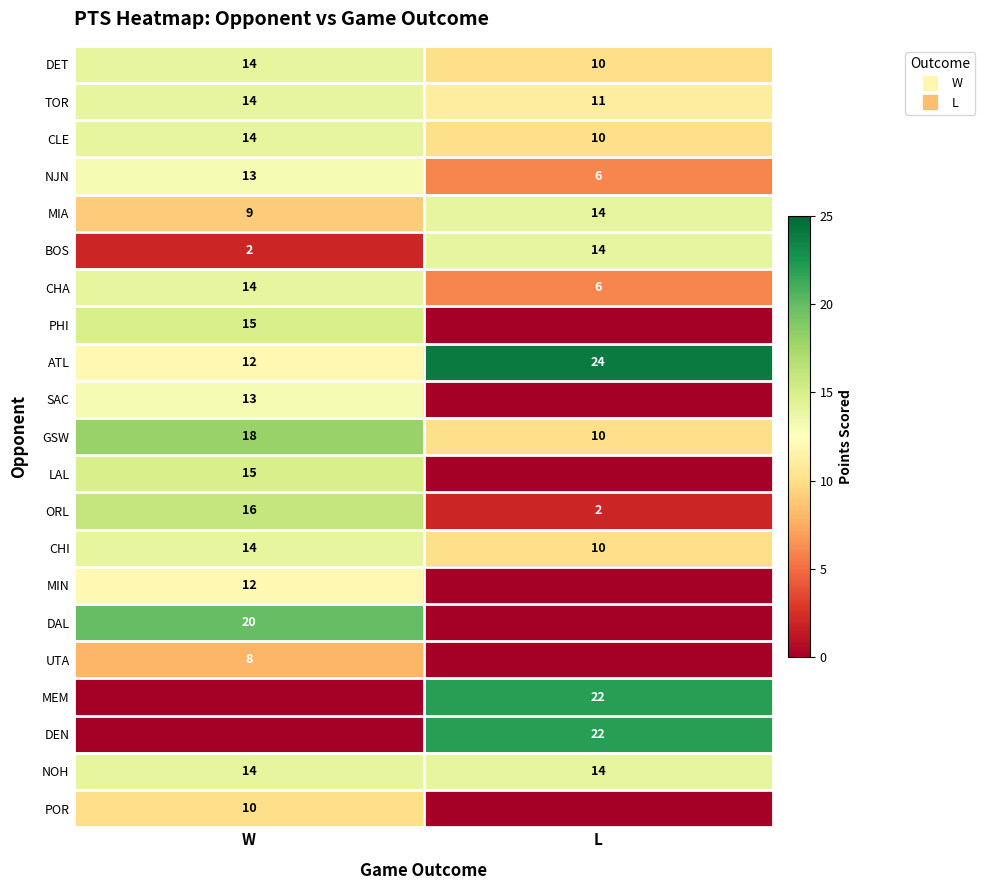

How many distinct data groups are displayed?

21